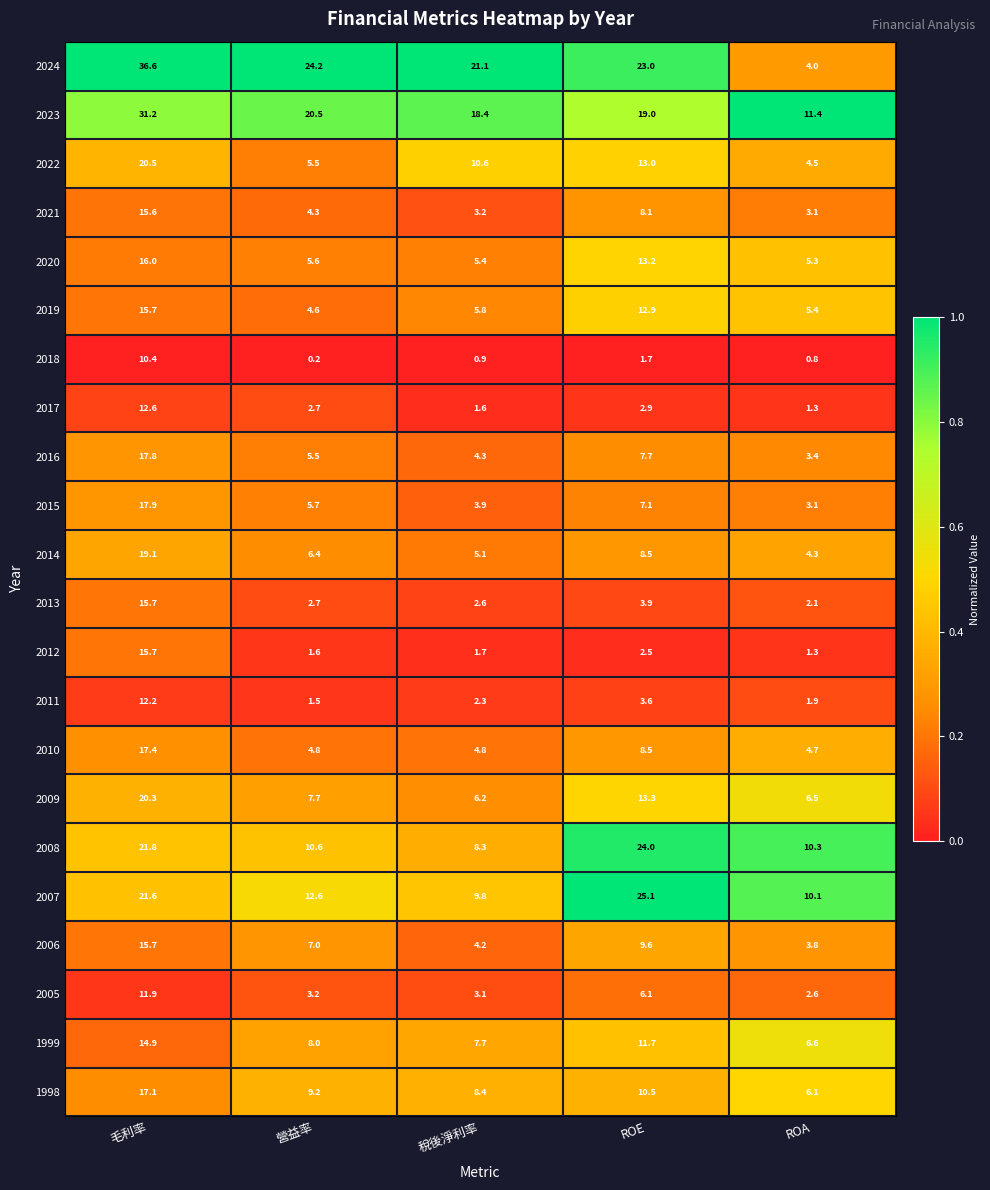

What is the sum of the 2018 values at ROA and 稅後淨利率?

1.7